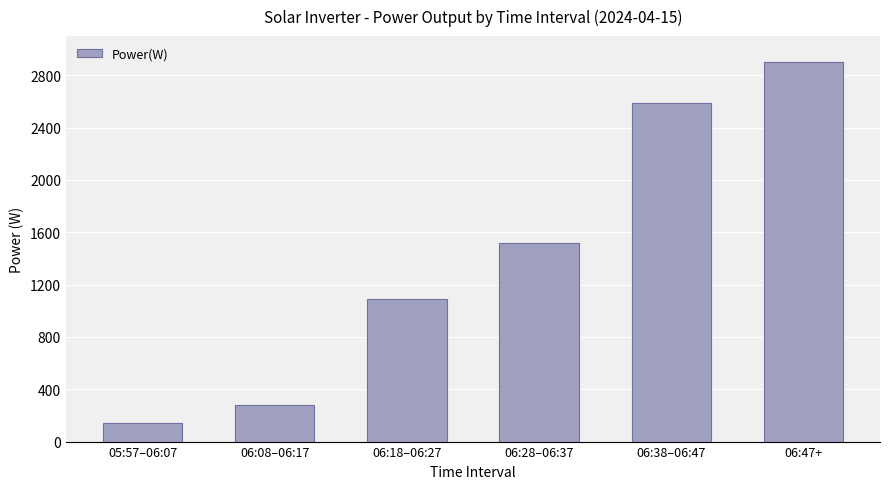

What is the sum of the values at 06:18–06:27 and 06:08–06:17?

1374